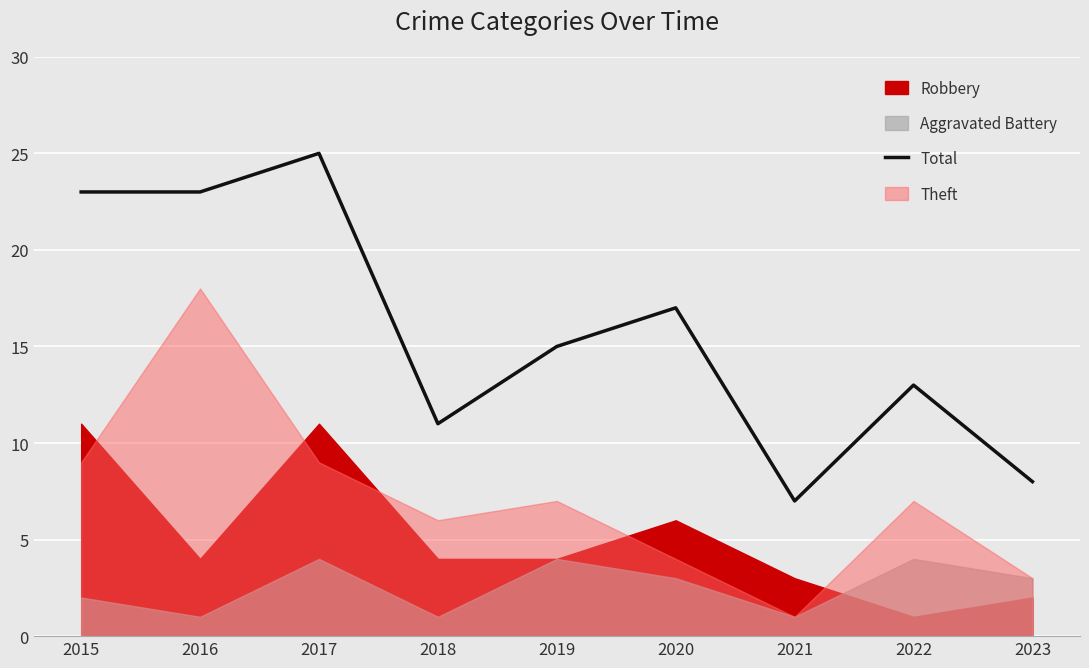

Is it true that Total equals 8 at 2023?

True